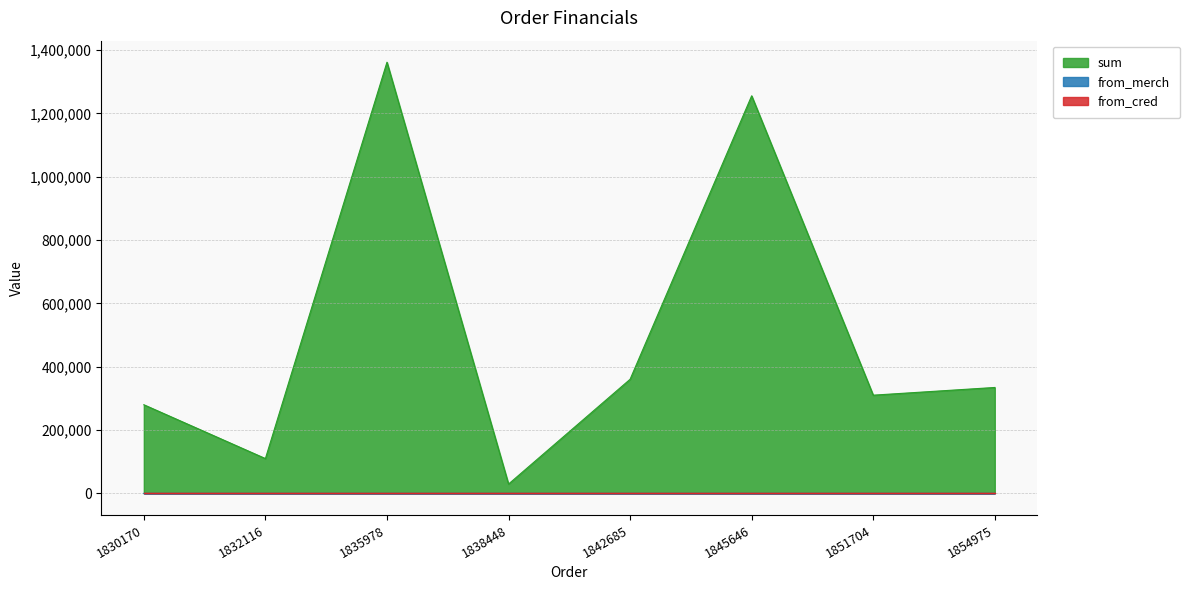

Where is the first local minimum for sum?

1832116